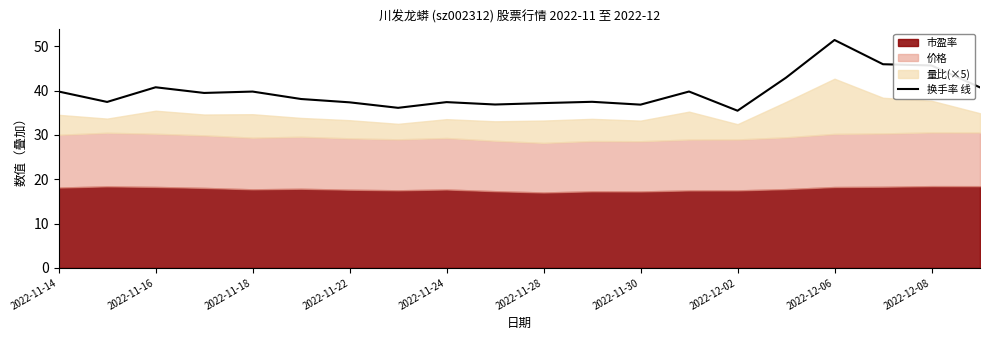

The 换手率 线 series shows 58.1 at 2022-11-18. True or false?

False